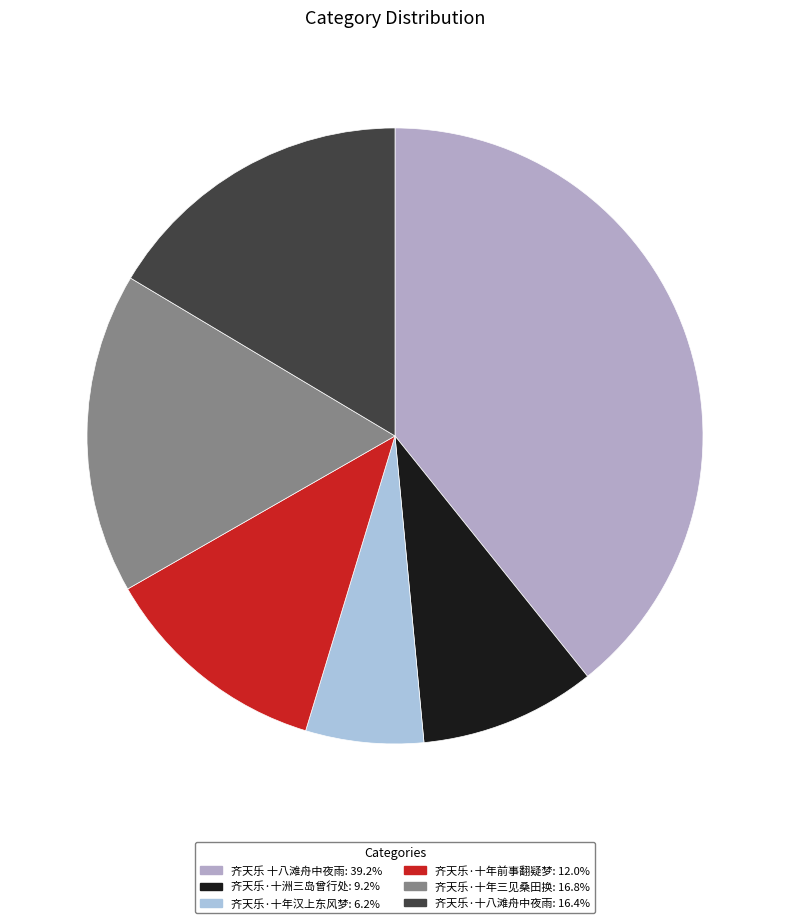

Combined, do 齐天乐·十洲三岛曾行处 and 齐天乐 十八滩舟中夜雨 account for over 50%?

No